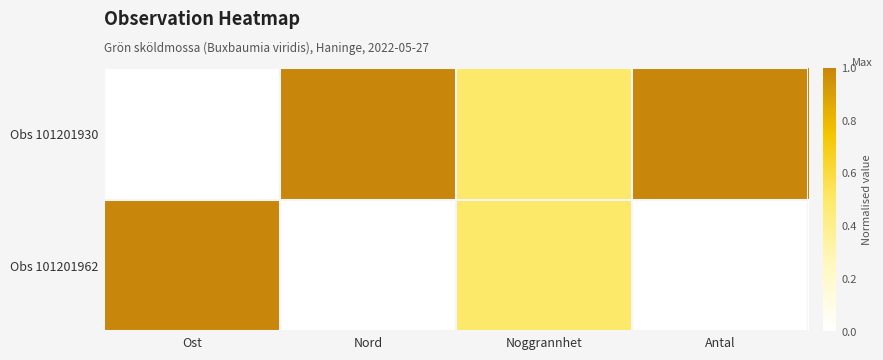

What is the spread (max minus min) of values at Ost?

1.0